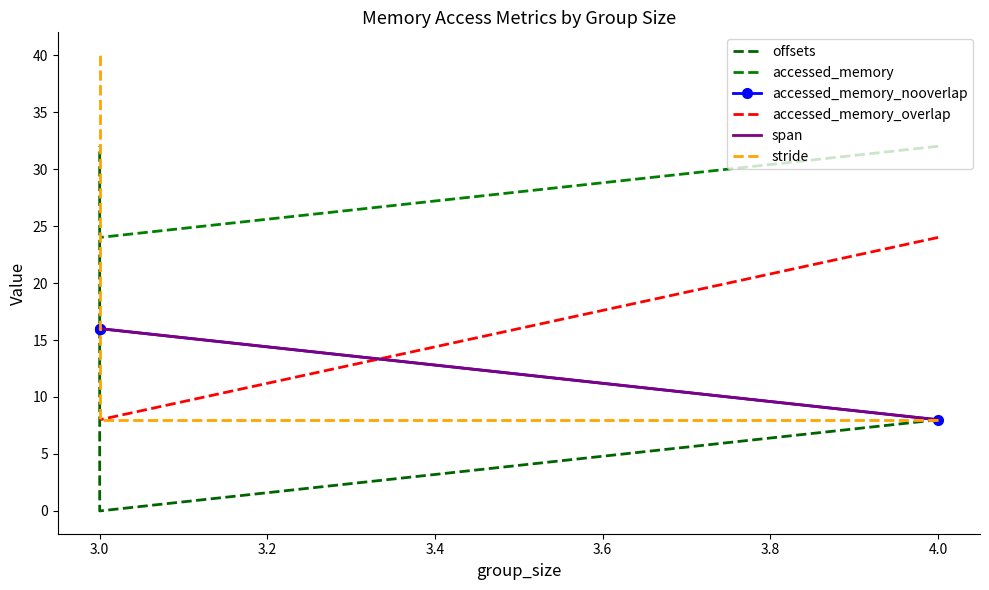

What is the value of the span point at the 4th from the left?

16